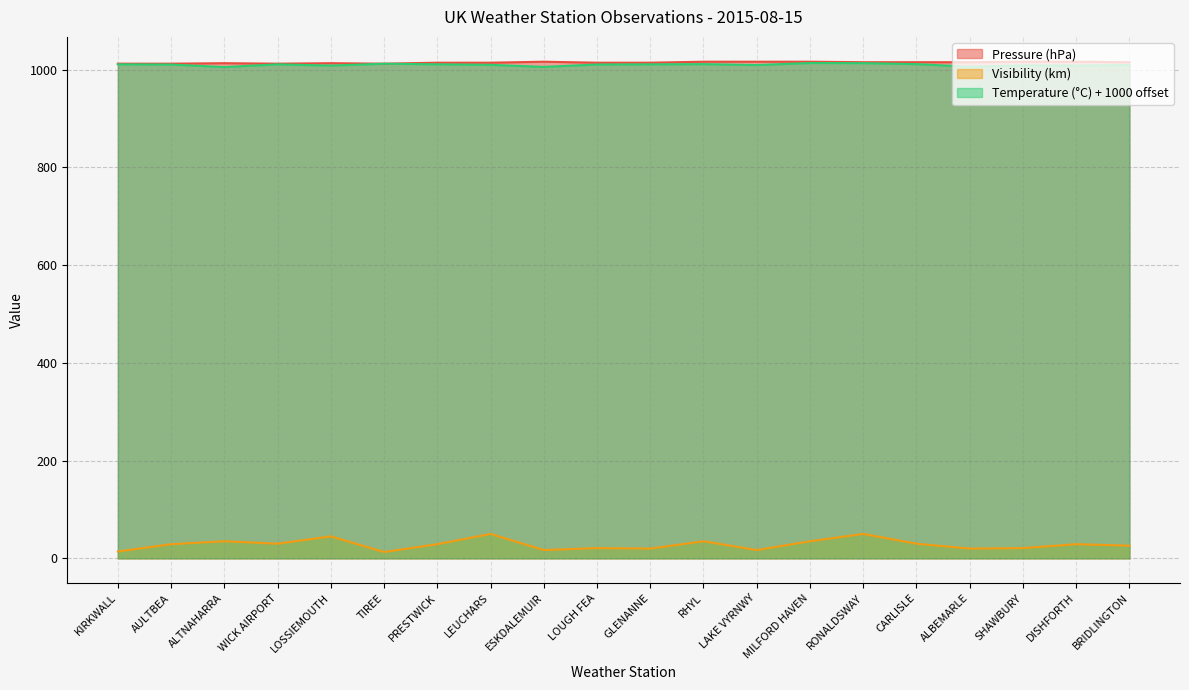

True or false: Visibility has more than 2 points higher than both neighbors.

True